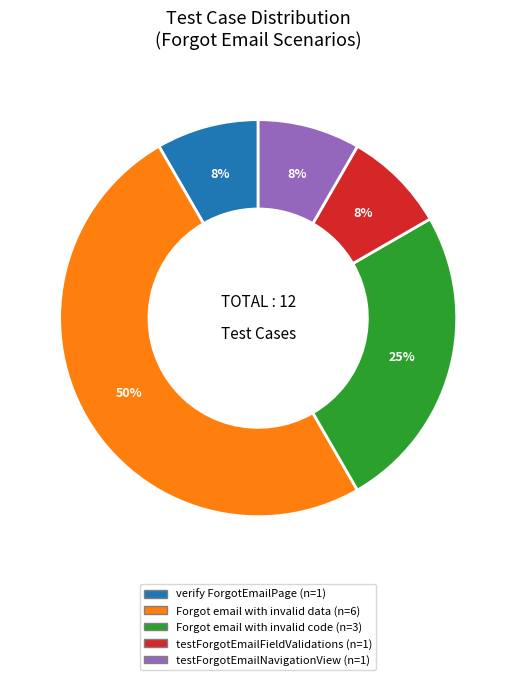

To the nearest percent, what is the combined percentage of testForgotEmailFieldValidations and Forgot email with invalid code?

33%